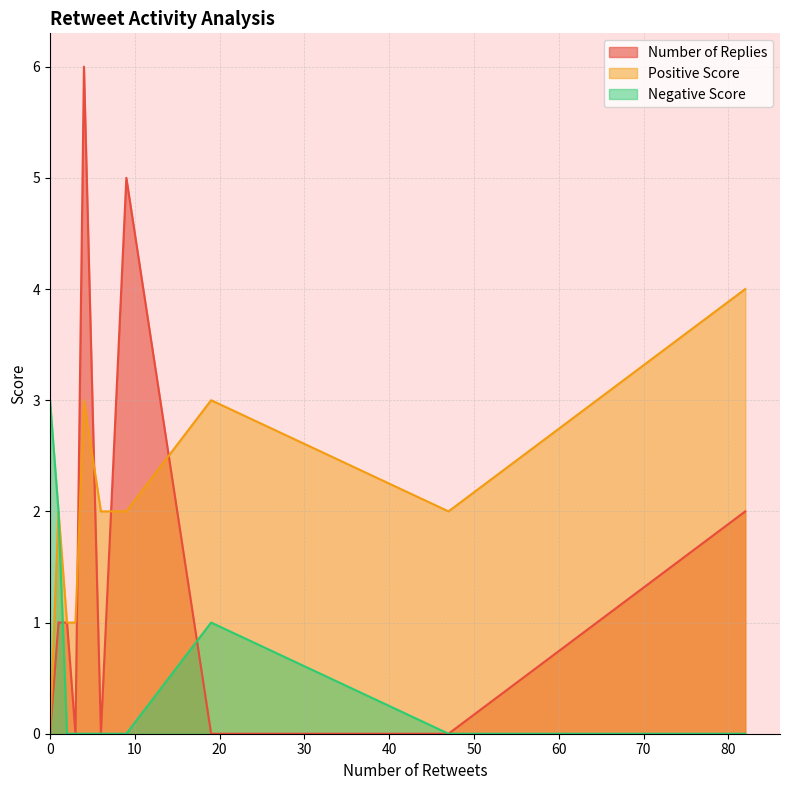

True or false: Number of Replies and Negative Score intersect in this chart.

True